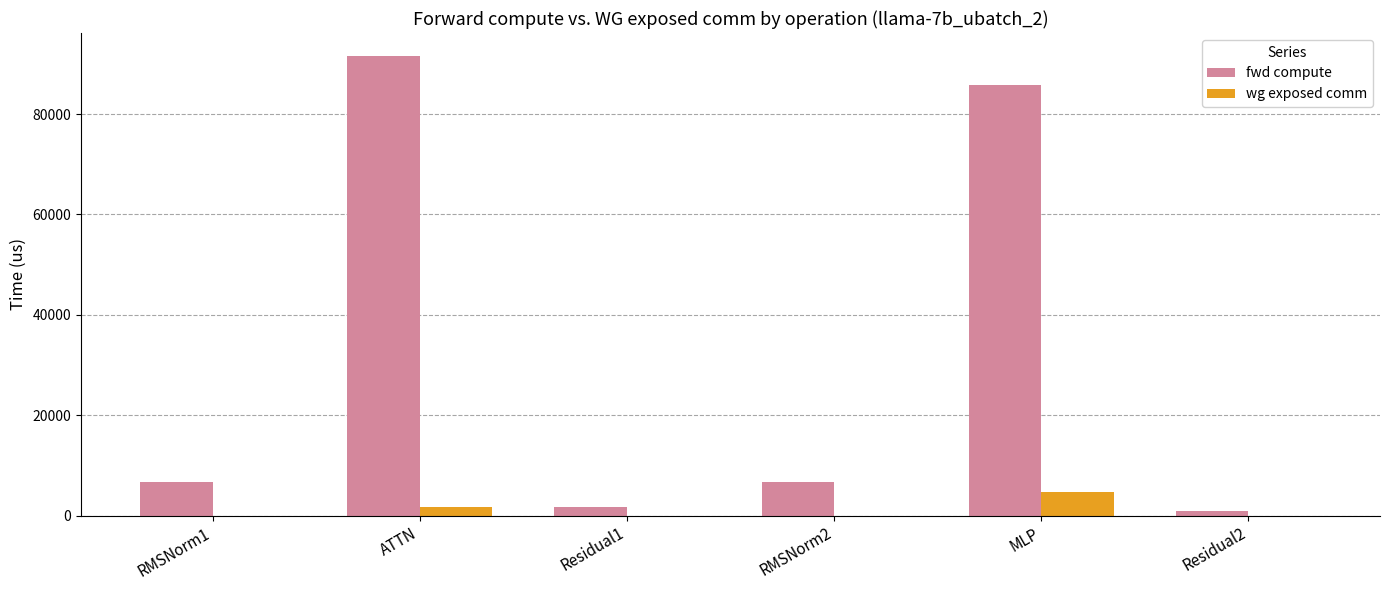

At which category is the sum across all series the highest?

ATTN